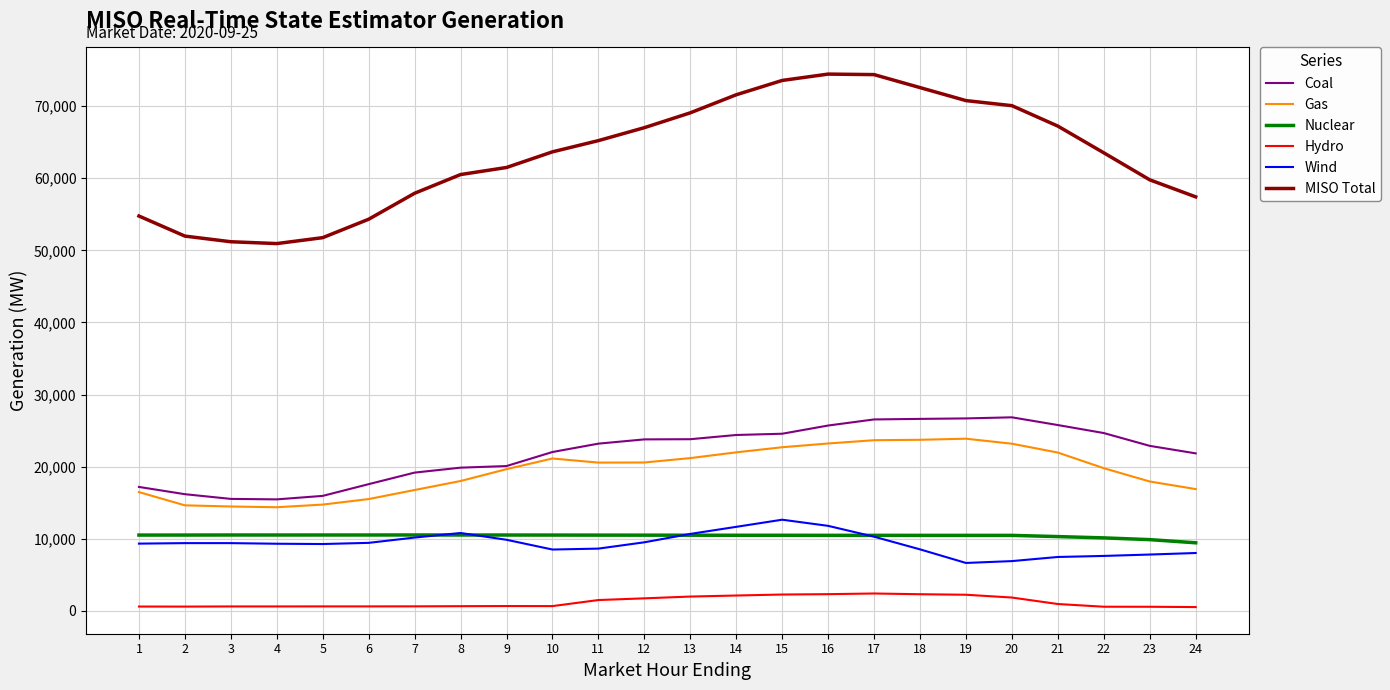

The value of MISO Total at 1 is 54753.2. True or false?

True